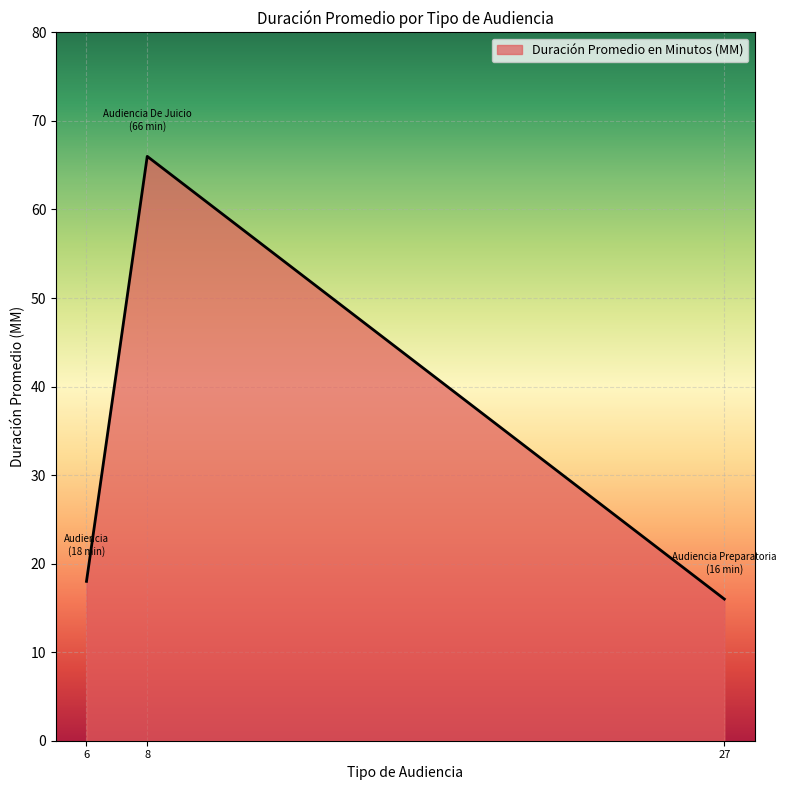

What is the sum of all values?

100